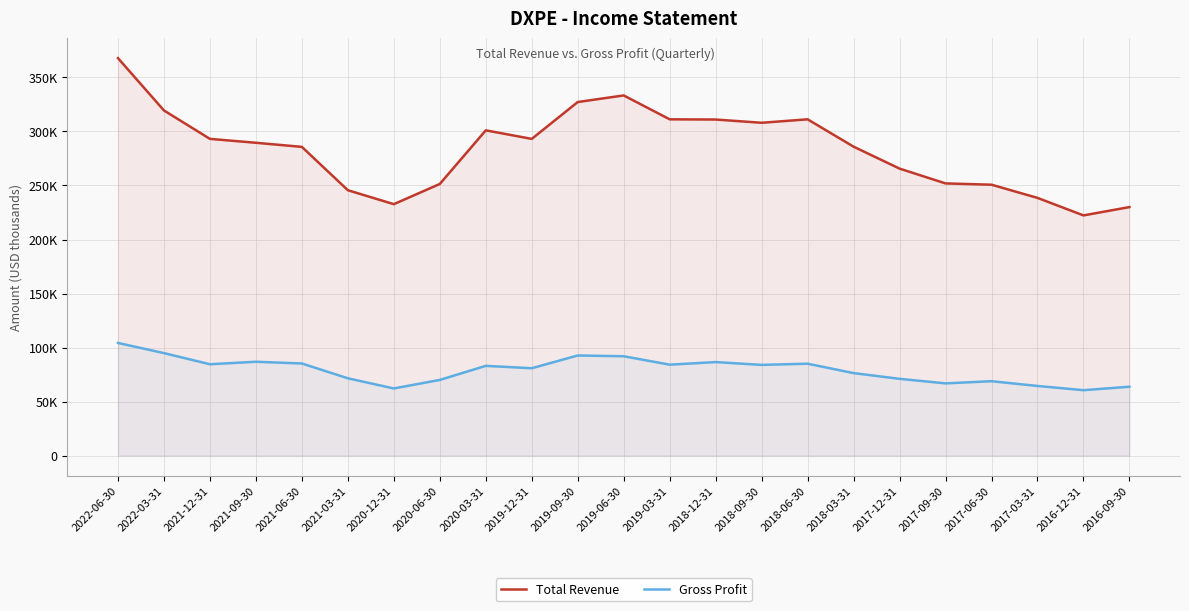

Reading left to right, what are all the values shown in this chart?

Total Revenue: 367800	319400	293100	289500	285700	245600	232700	251400	301000	293100	327200	333300	311200	311000	308000	311200	285900	265600	251900	250700	238500	222300	230000
Gross Profit: 104300	94900	84600	86900	85300	71600	62200	70100	83100	80900	92700	92000	84200	86600	84000	85100	76400	71100	66900	68900	64500	60600	63800